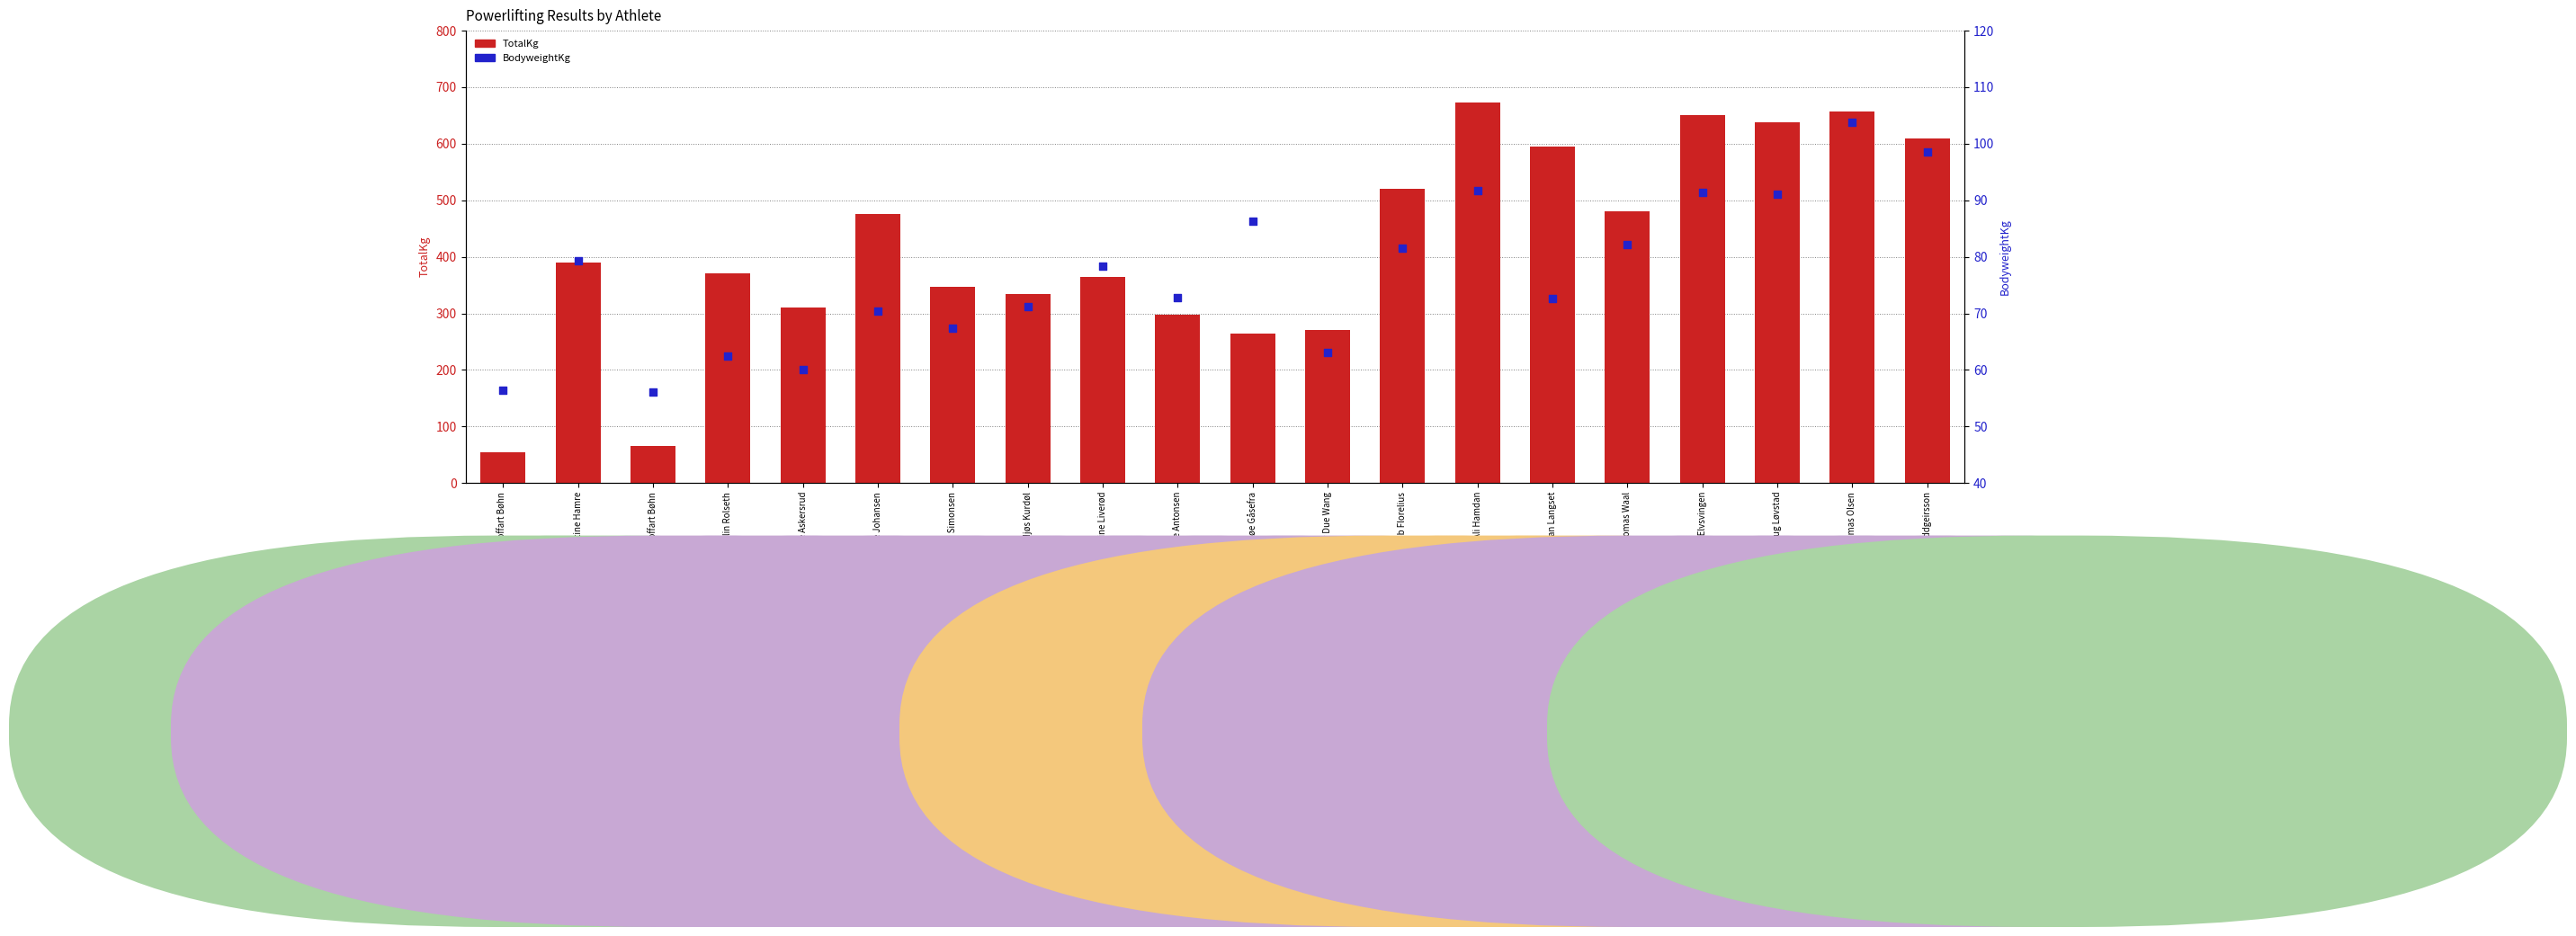

Which series has the largest Y range (max minus min)?

TotalKg